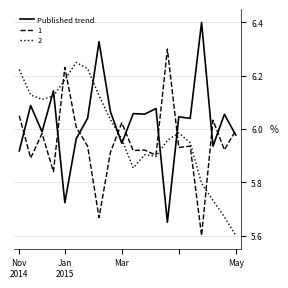

List the series in order of their overall mean, highest first.

Published trend, 2, 1